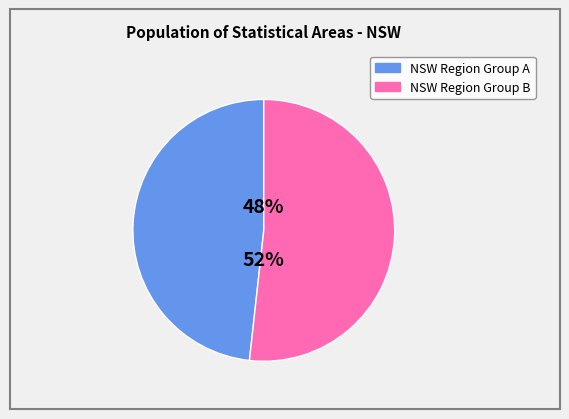

How many slices are in this pie chart?

2